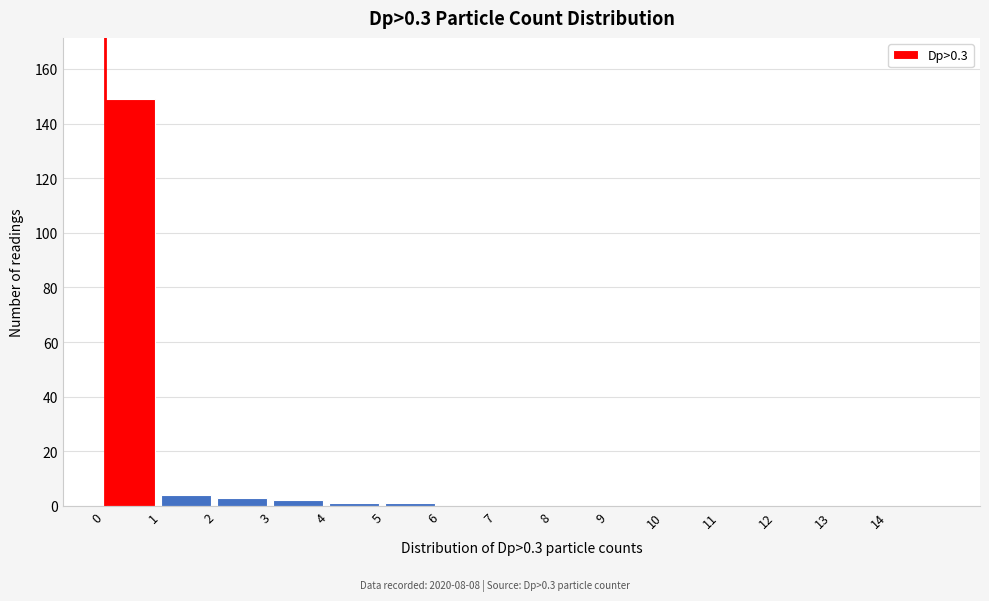

Reading left to right, list every bar in this chart as the range it spans on the x-axis followed by its height. The values are not printed on the chart, so give them approximately, as read against the axis.

0 to 1: 150
1 to 2: 4
2 to 3: 4
3 to 4: 2
4 to 5: under 2
5 to 6: under 2
6 to 7: 0
7 to 8: 0
8 to 9: 0
9 to 10: 0
10 to 11: 0
11 to 12: 0
12 to 13: 0
13 to 14: 0
14 to 15: 0